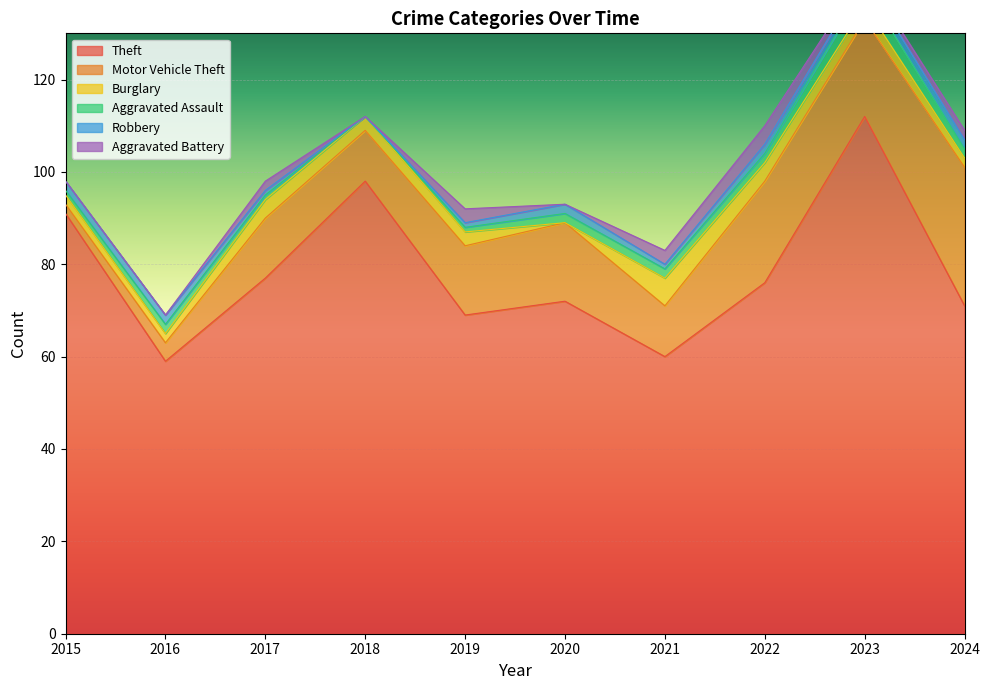

Which category has the highest value in the Theft series?

2023